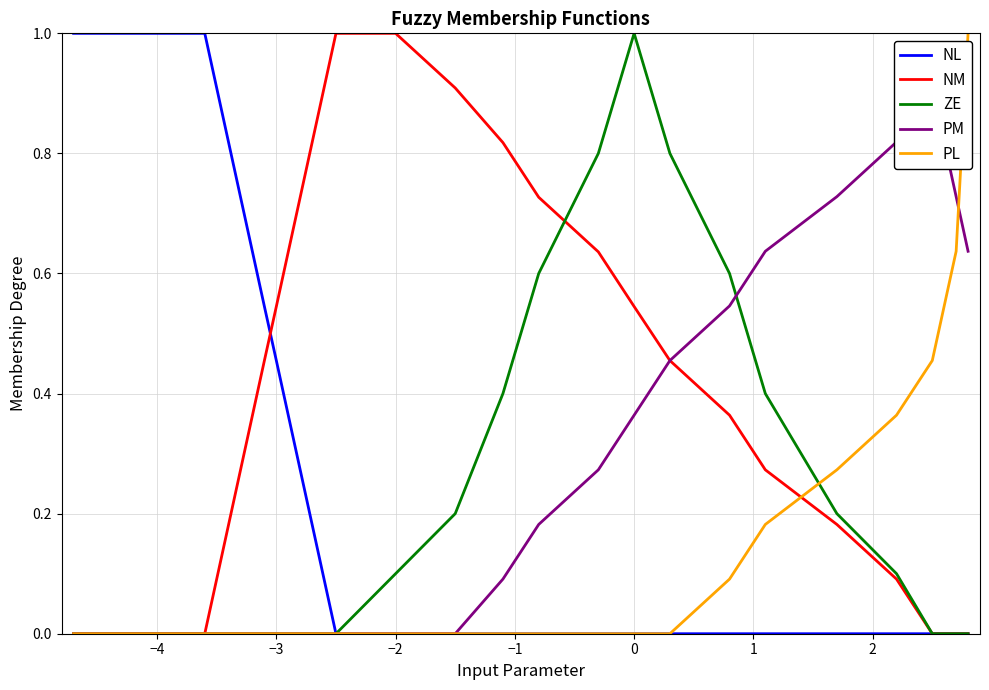

What is the highest value of the ZE series?

1.0